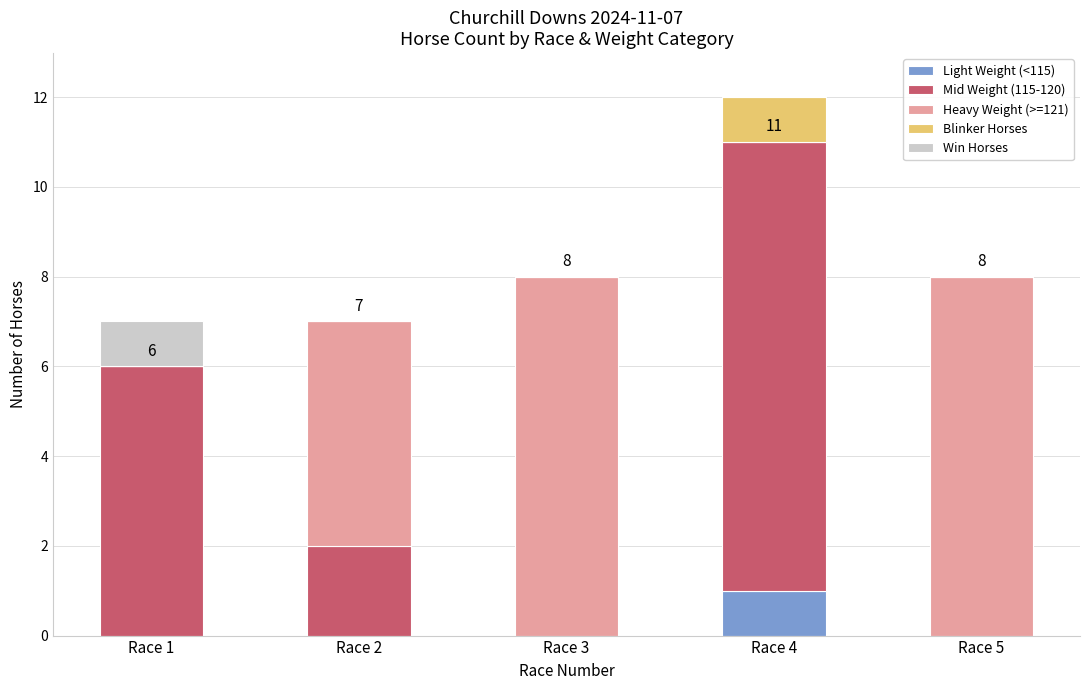

The value of Light Weight (<115) at Race 4 is 1. True or false?

True